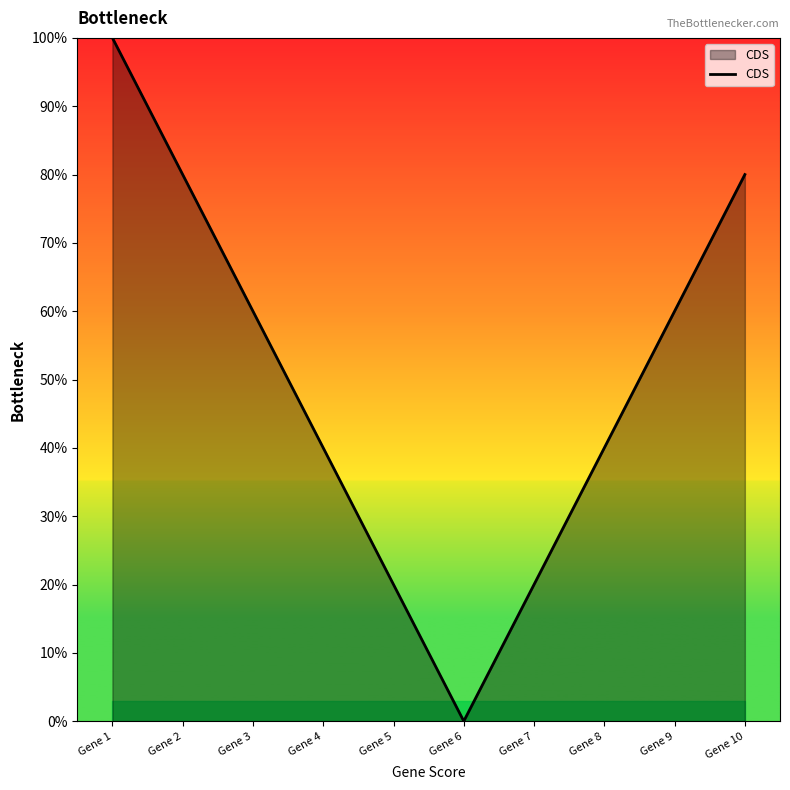

At which category does the chart reach its minimum across all series?

Gene 6